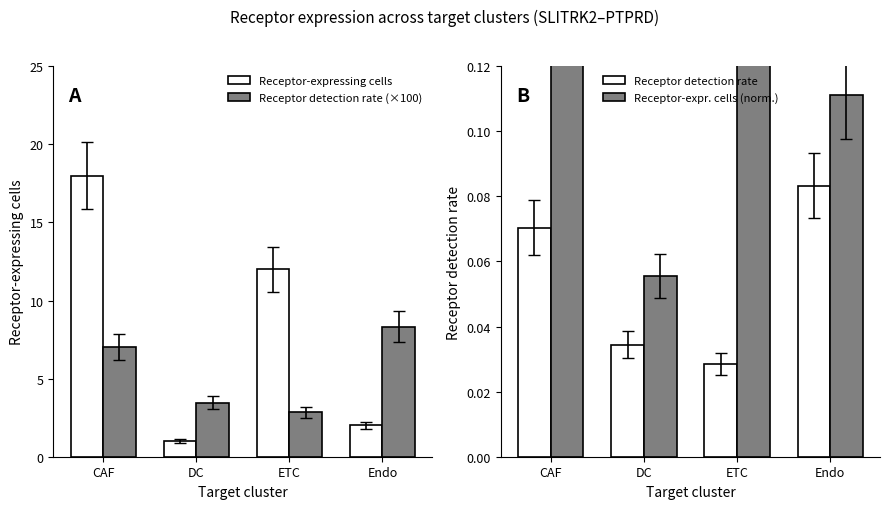

How many distinct data groups are displayed?

4